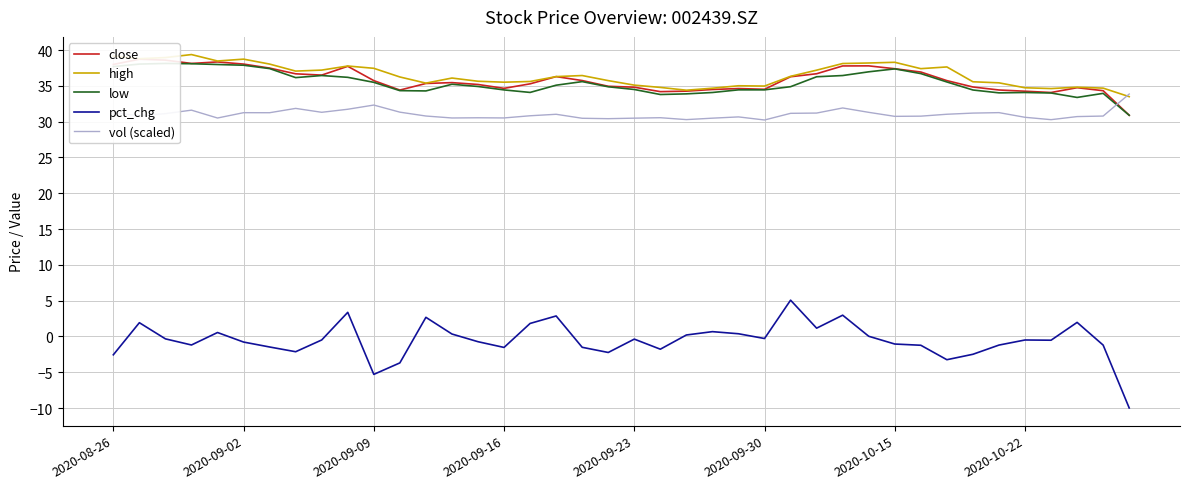

In high, how many points are higher than both neighbors (excluding endpoints)?

9